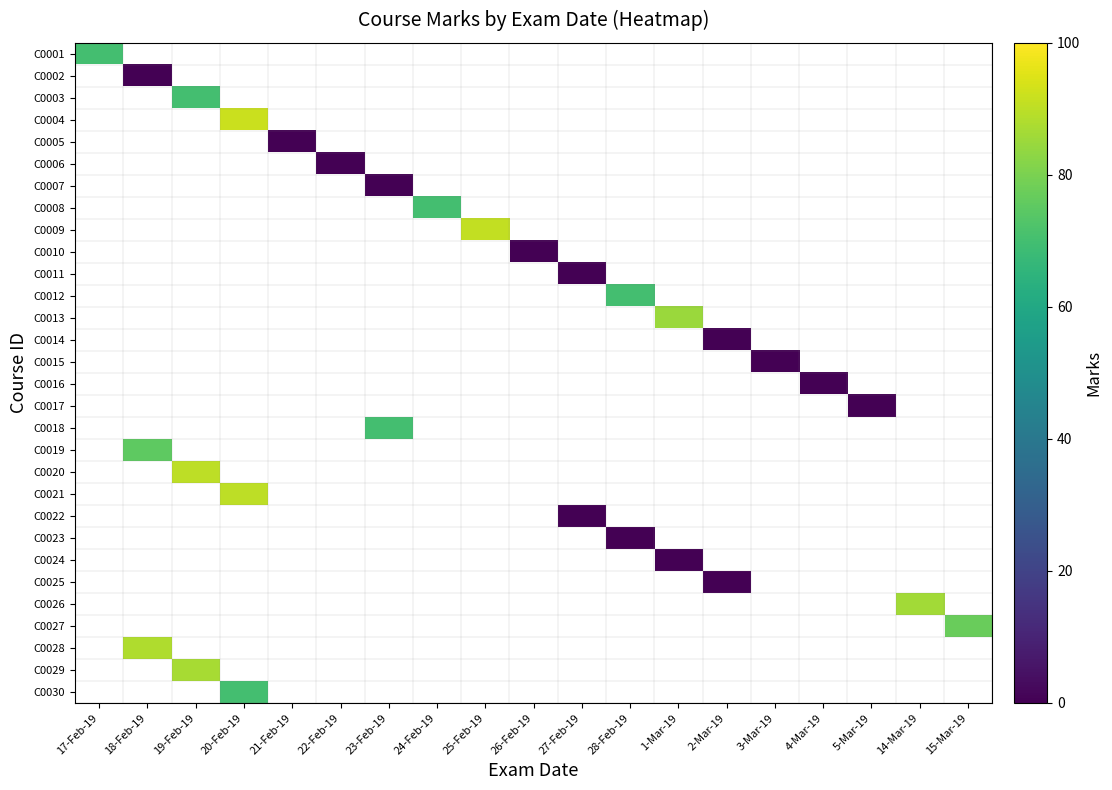

Is the value of C0022 at 15-Mar-19 greater than the value of C0007 at 25-Feb-19?

No